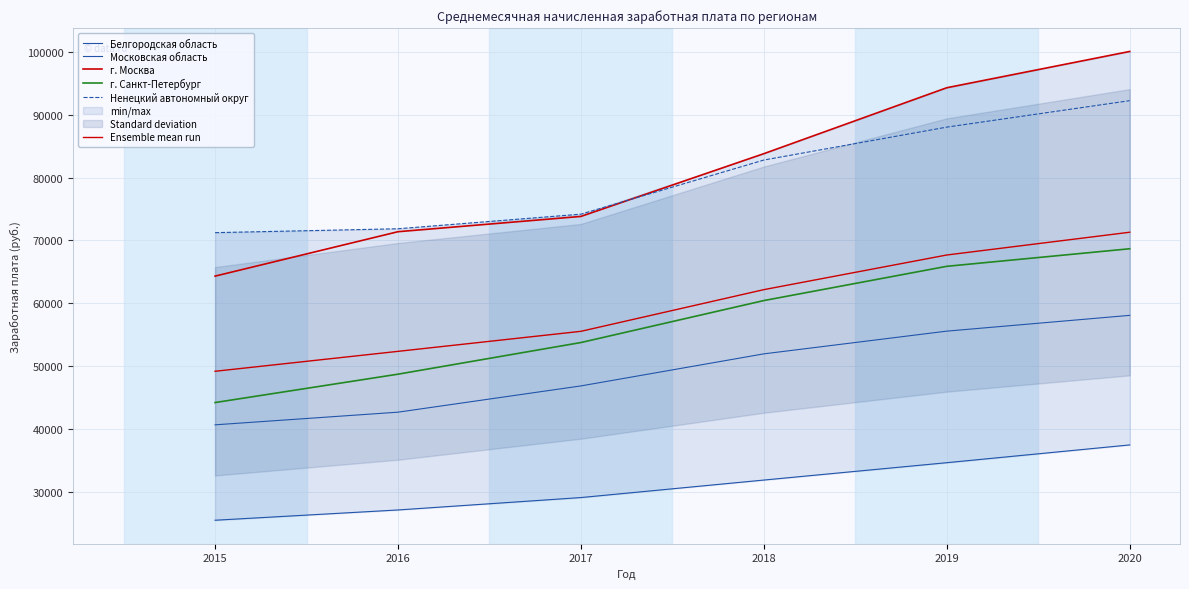

How many series are shown in this chart?

6